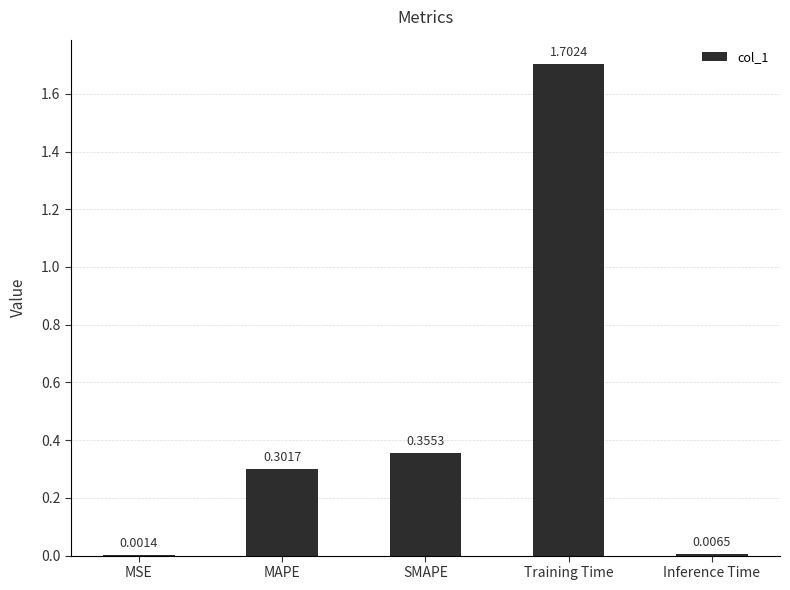

What is the maximum value shown in the chart?

1.7